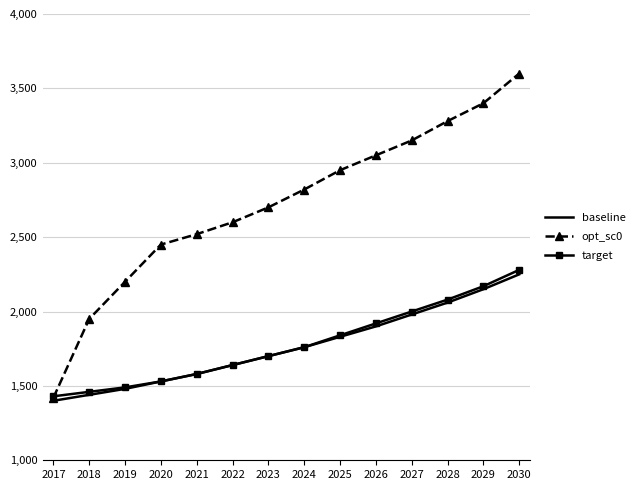

What are all the series names shown in the legend?

baseline, opt_sc0, target